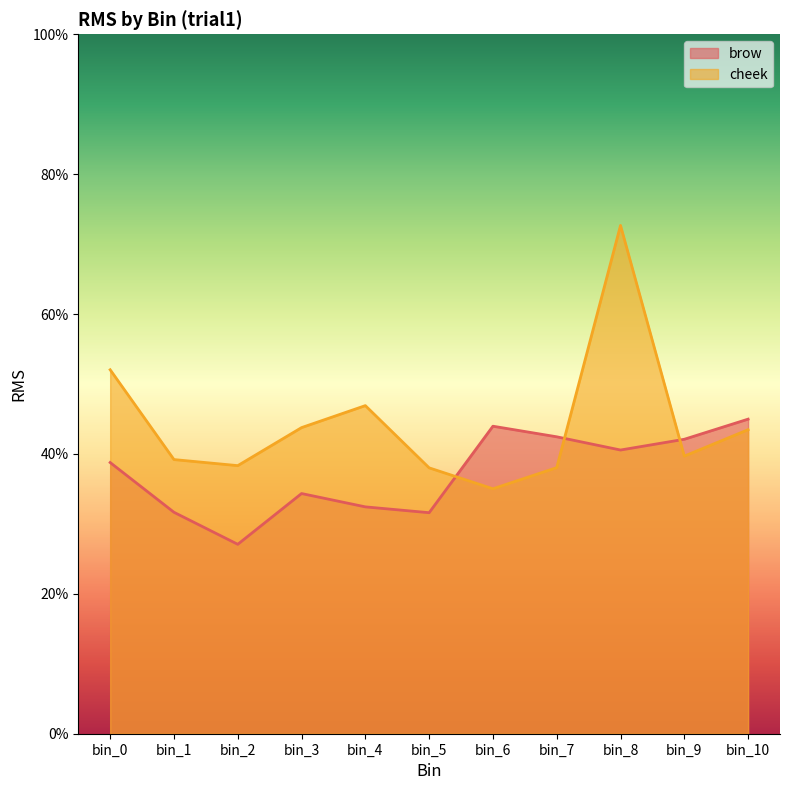

Which series ends up on top after the final intersection of cheek and brow?

brow